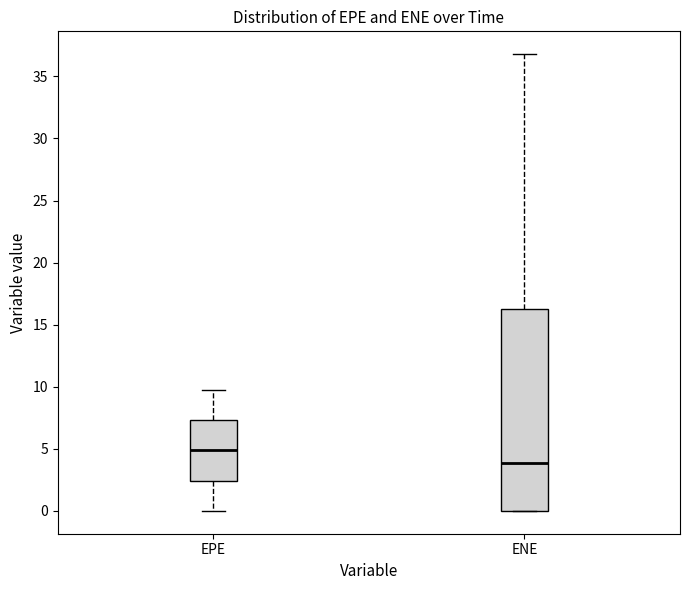

Where is the upper edge of the box for ENE on the y-axis? The values are not printed on the chart, so give them approximately, as read against the axis.

16.0